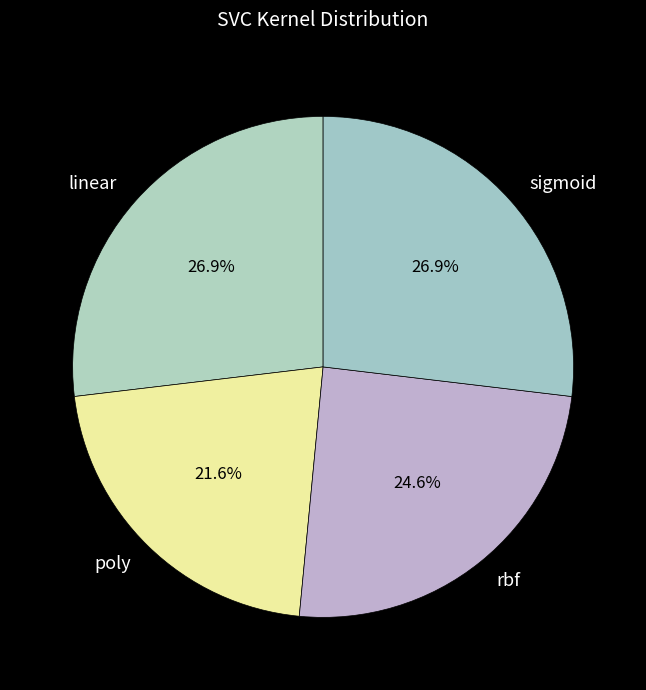

True or false: poly accounts for 22% of the total.

True